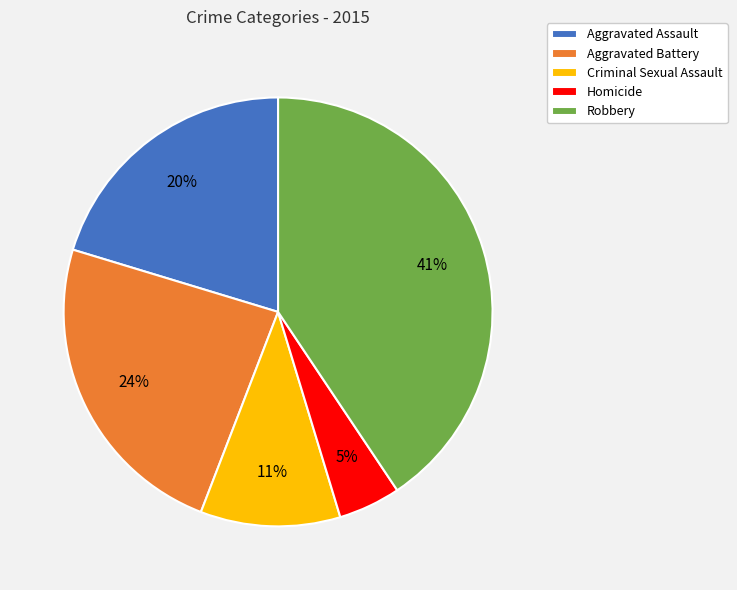

What percentage is the Criminal Sexual Assault slice, to the nearest percent?

11%